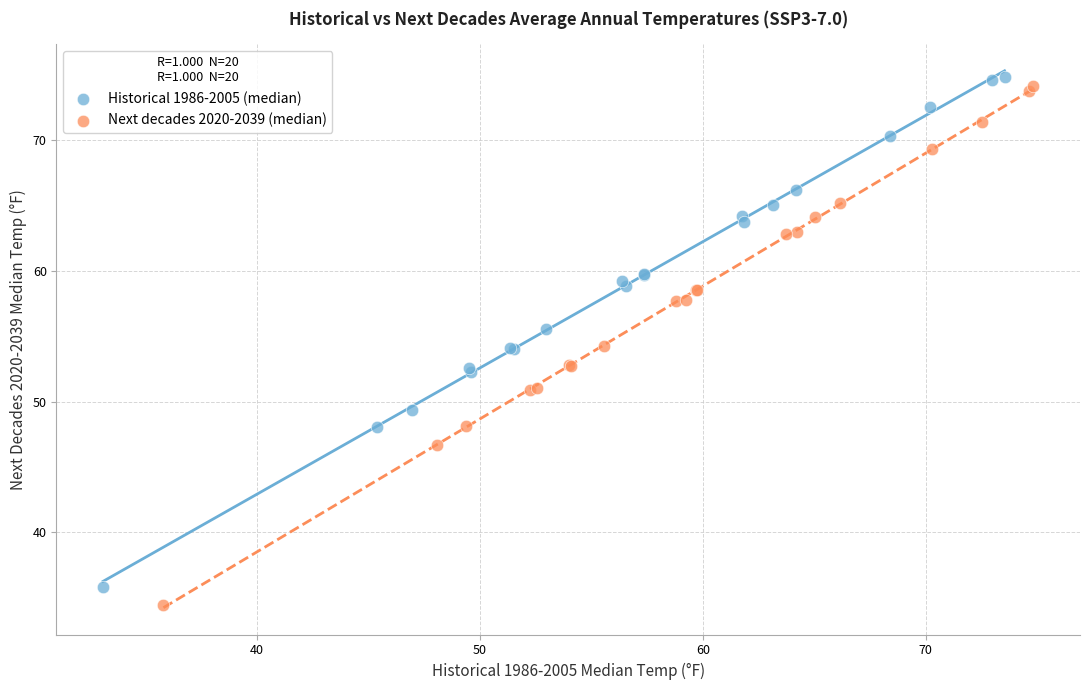

Which series has the largest Y range (max minus min)?

Next decades 2020-2039 (median)